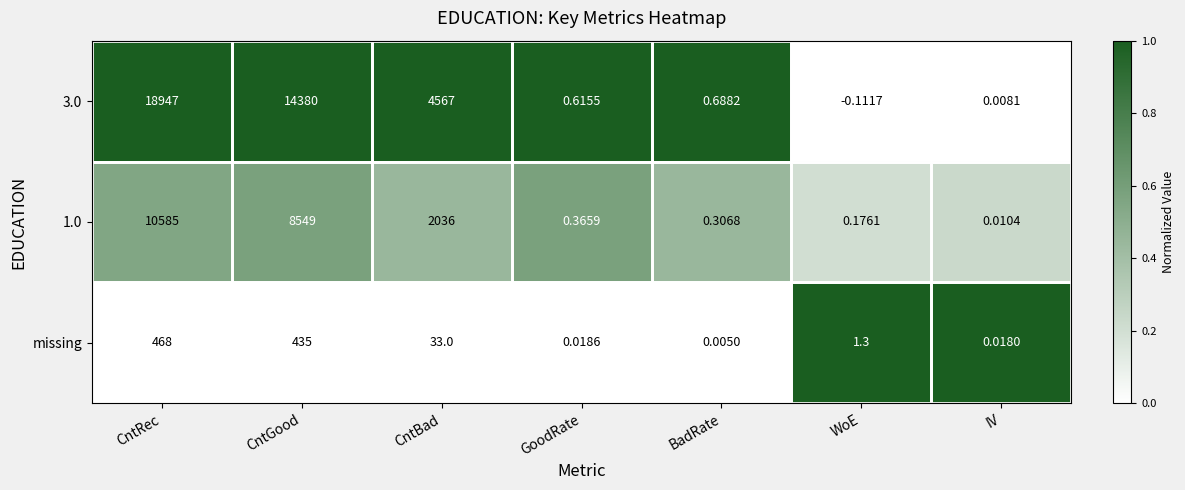

At which category is the sum across all series the highest?

CntRec